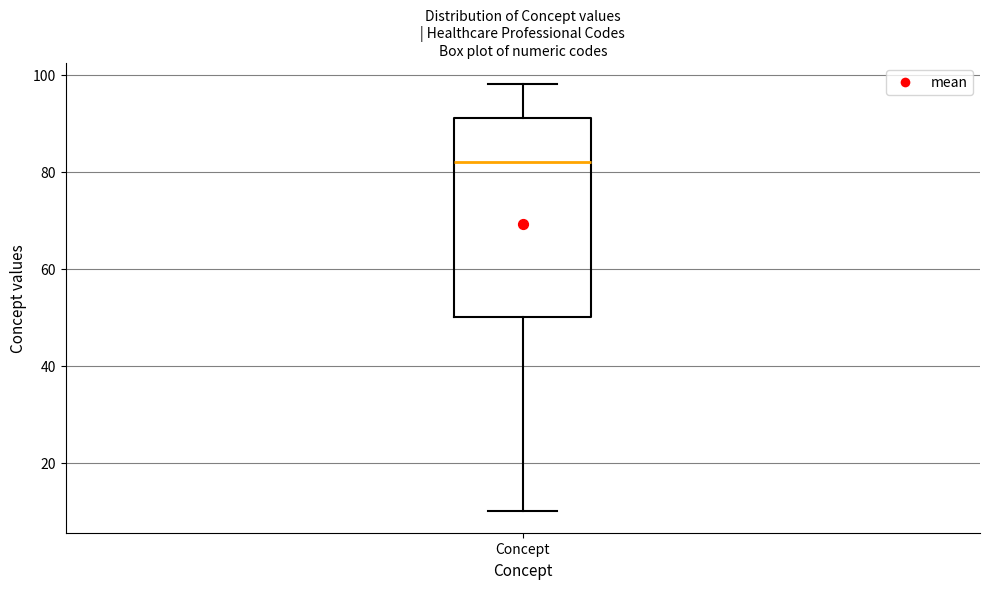

Transcribe this box plot: give where the median line is, the range the box spans, and where the two whiskers end, as read against the y-axis. The values are not printed on the chart, so give them approximately, as read against the axis.

median 82, box 50 to 92, whiskers 10 to 98